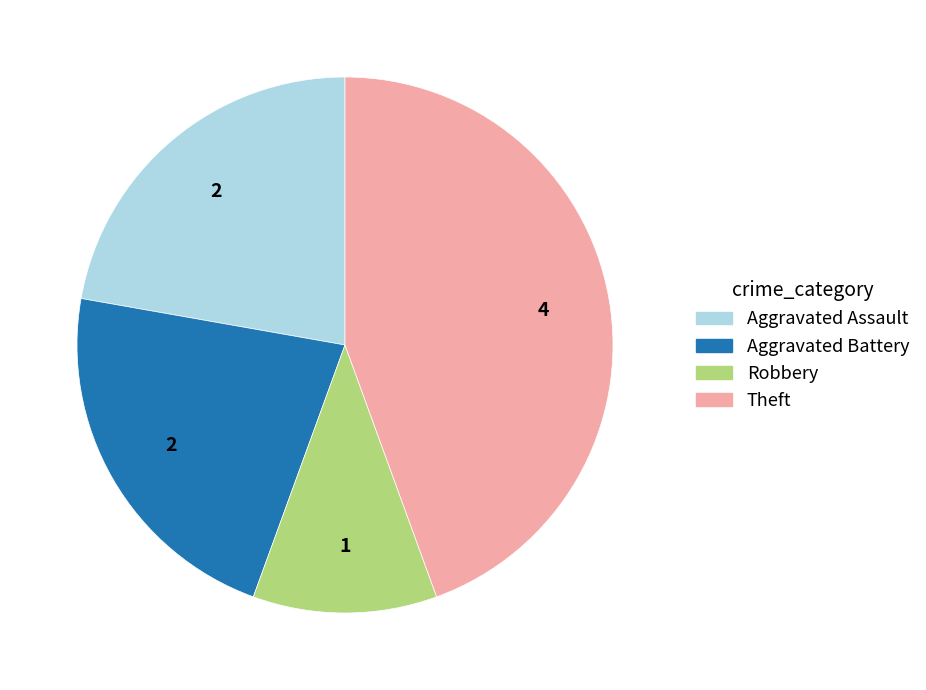

Is Aggravated Battery the majority of the pie?

No